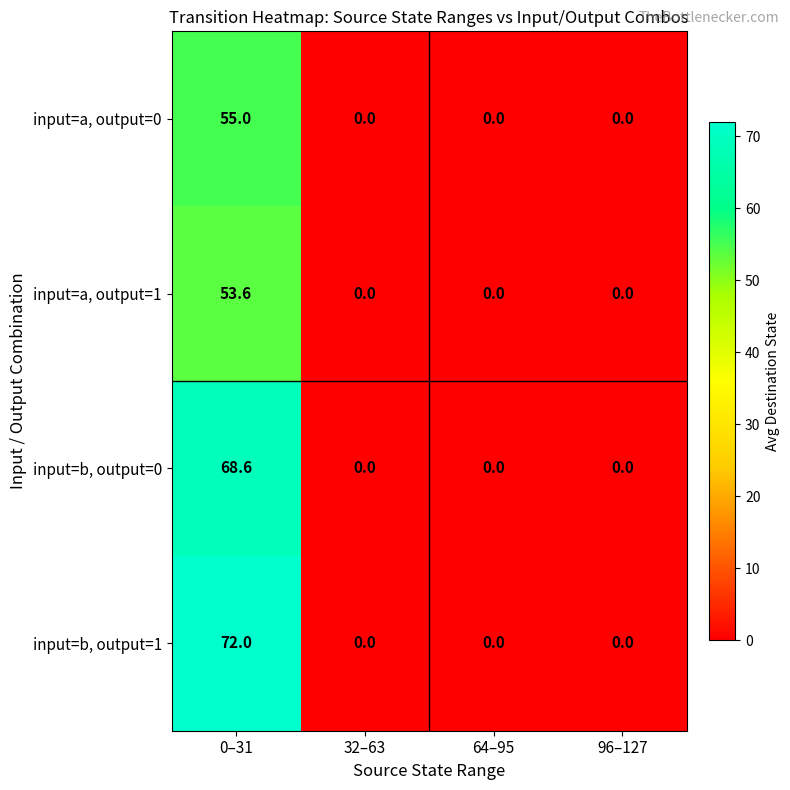

List the series in order of their peak value, lowest first.

input=a, output=1, input=a, output=0, input=b, output=0, input=b, output=1